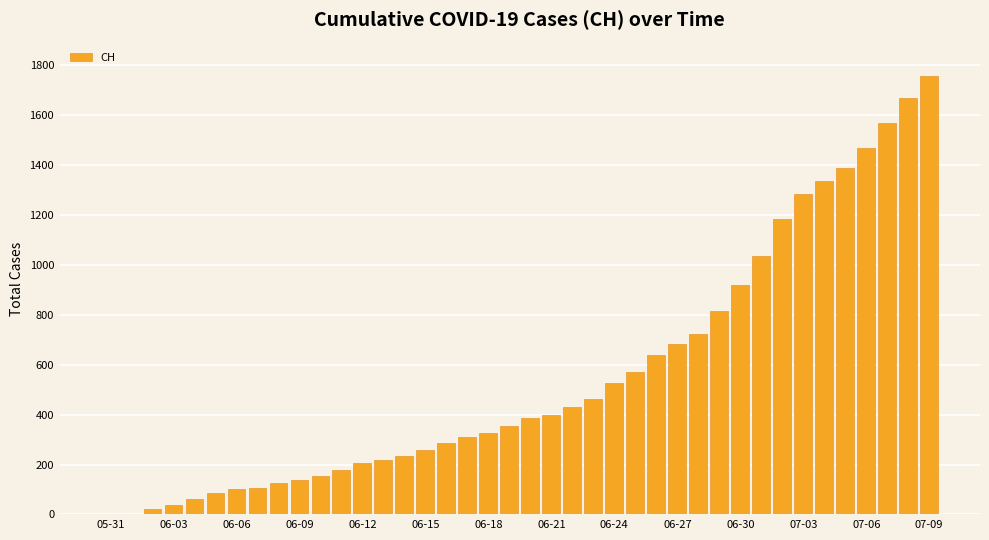

What is the sum of all values?

22437